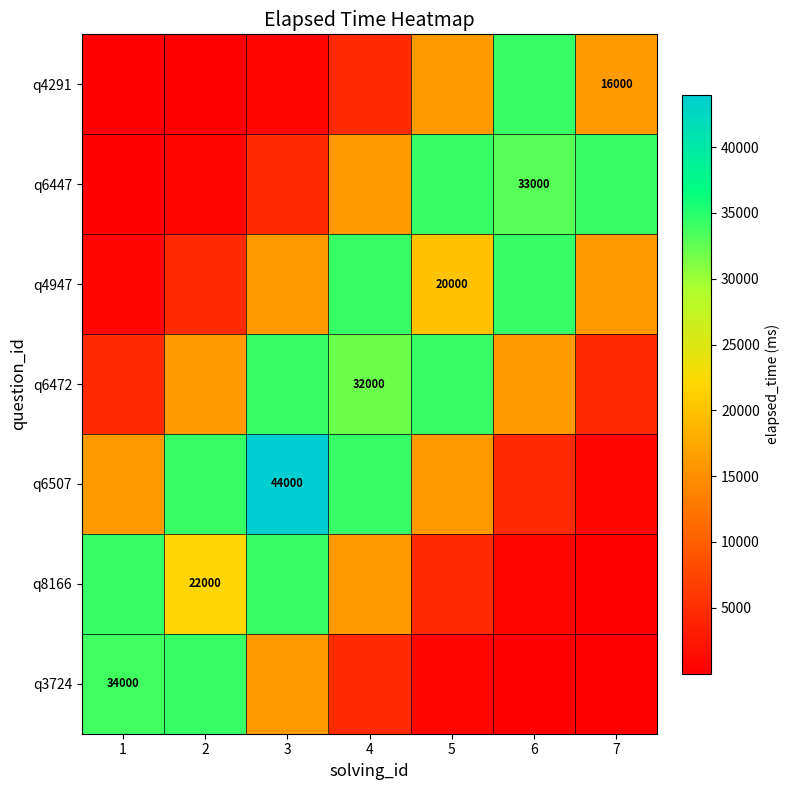

The q6472 series shows 5898.7 at 2. True or false?

False